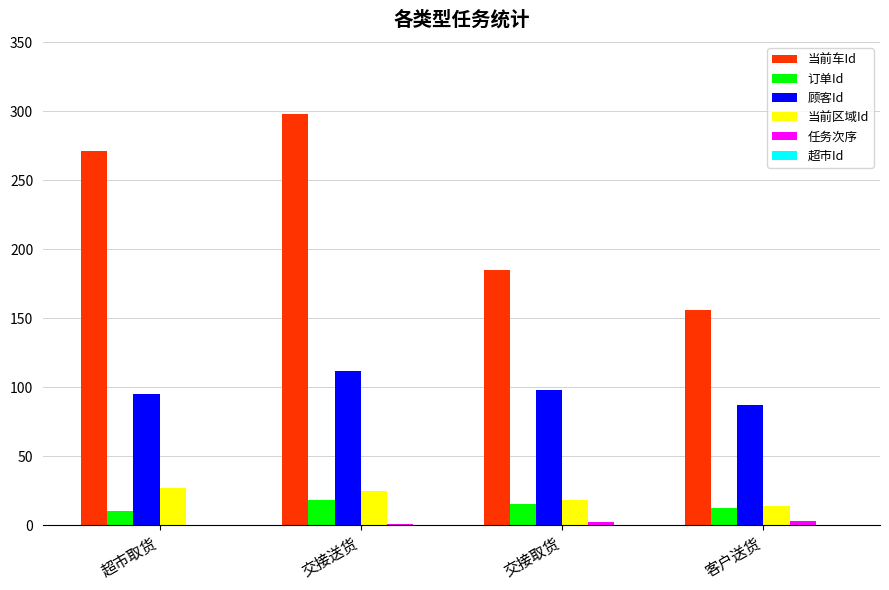

Which series changed the most between 超市取货 and 交接送货?

当前车Id